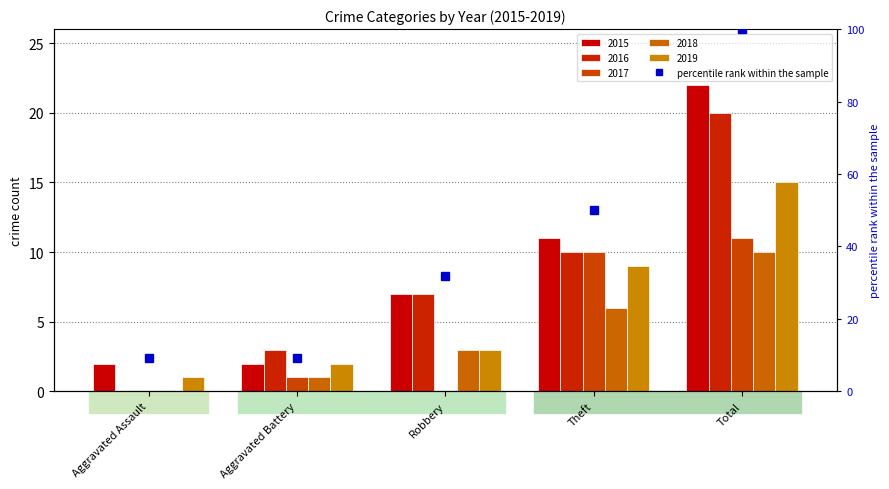

What is the total value across all series at Aggravated Assault?

3